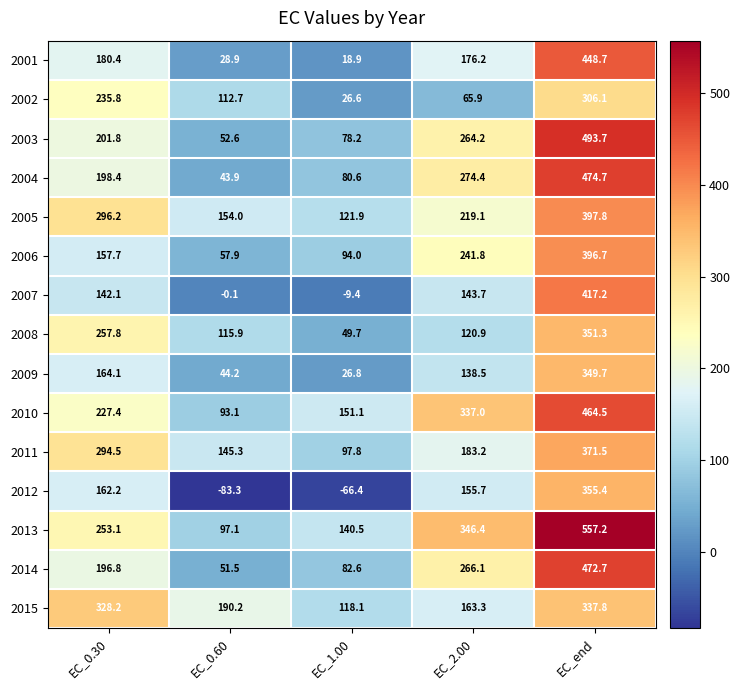

Which series has the widest spread of values?

2013